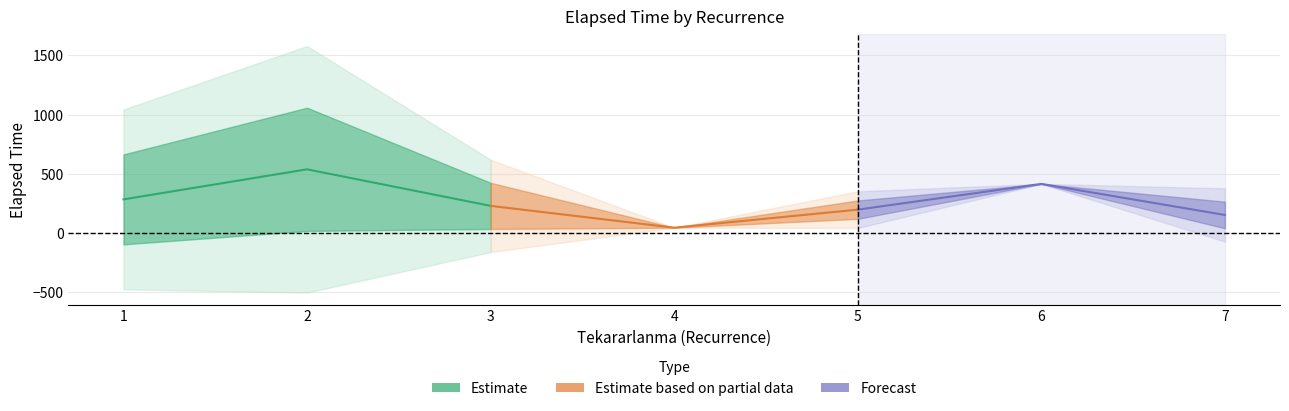

What is the difference between the highest and lowest values at 1?

493.1